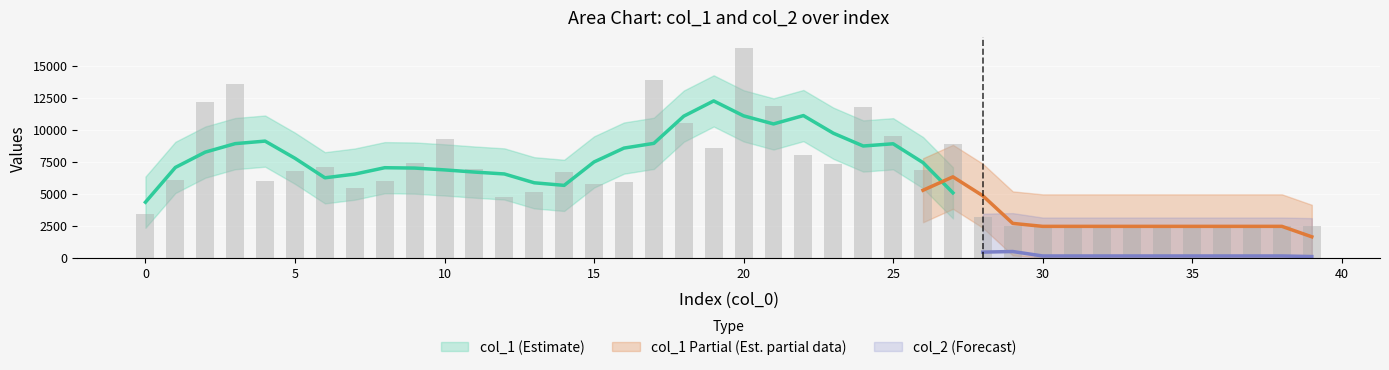

Where does the data first go above 6095?

2